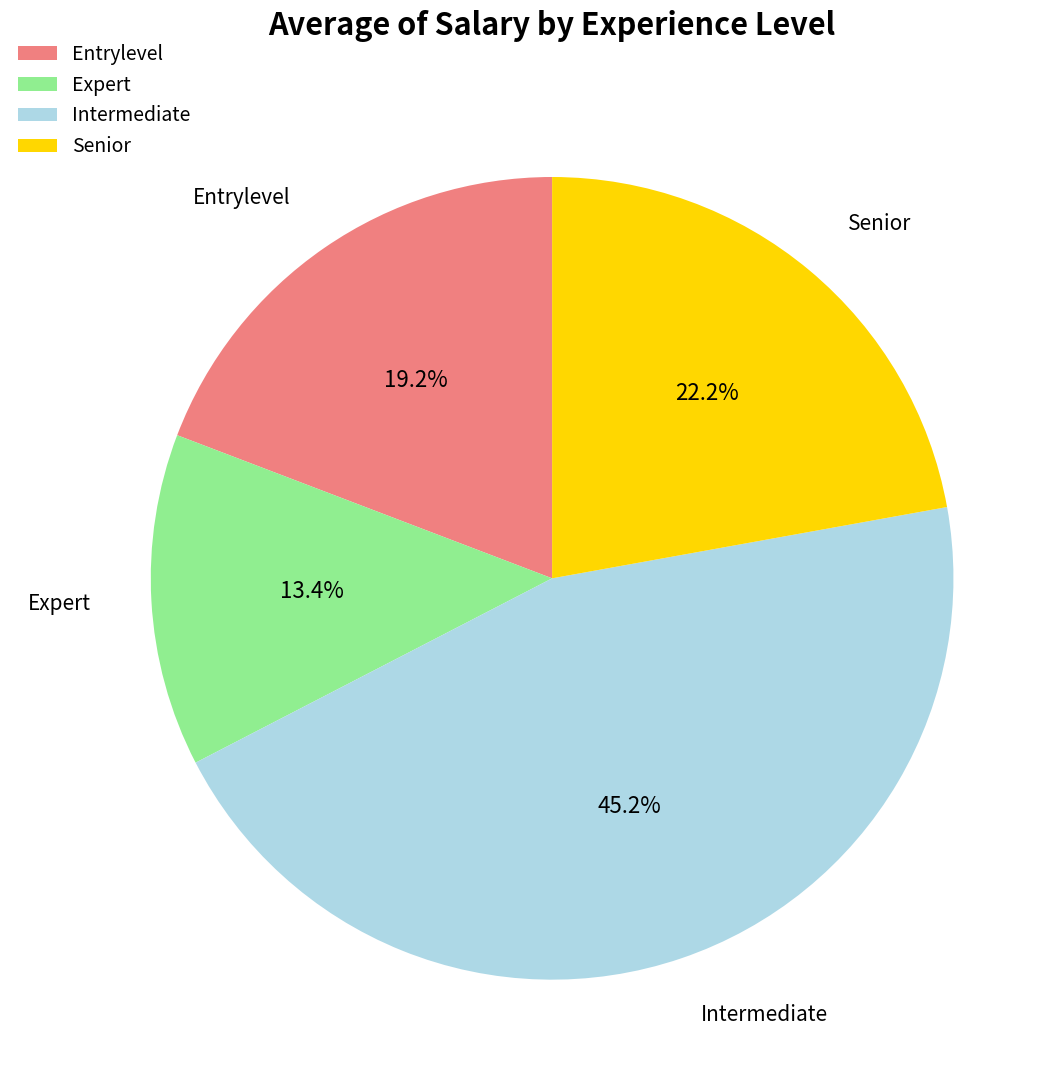

Is it true that Entrylevel is 19% of the pie?

True